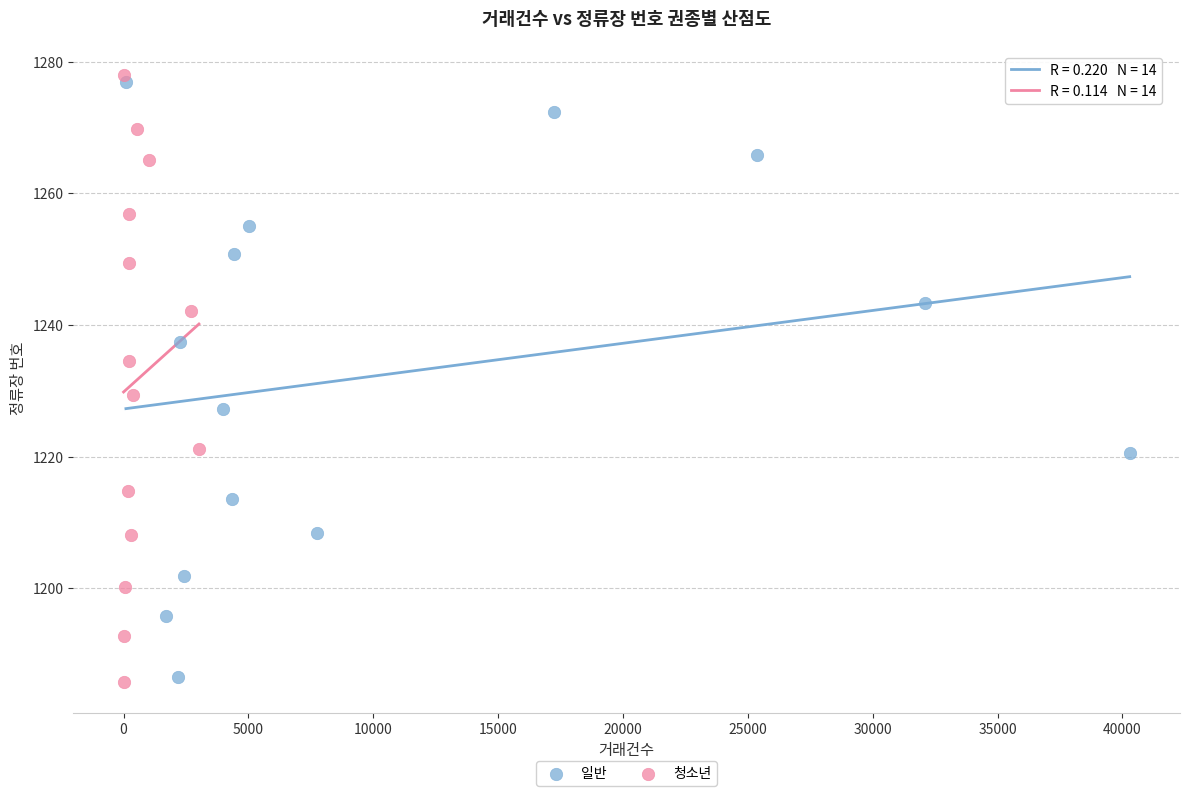

Which series has the widest spread of Y values?

청소년